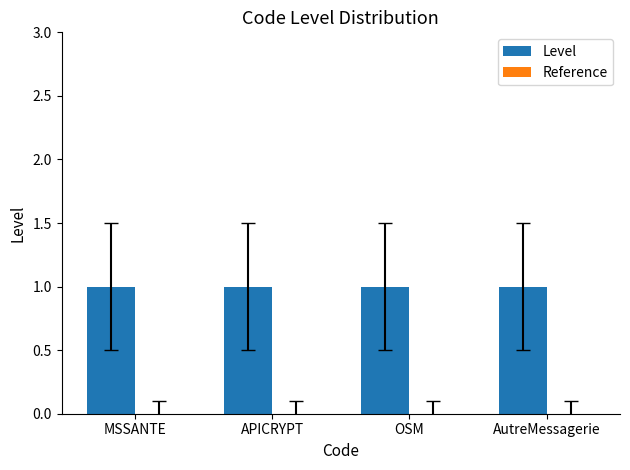

List the labels in order of Reference value, smallest first.

MSSANTE, APICRYPT, OSM, AutreMessagerie